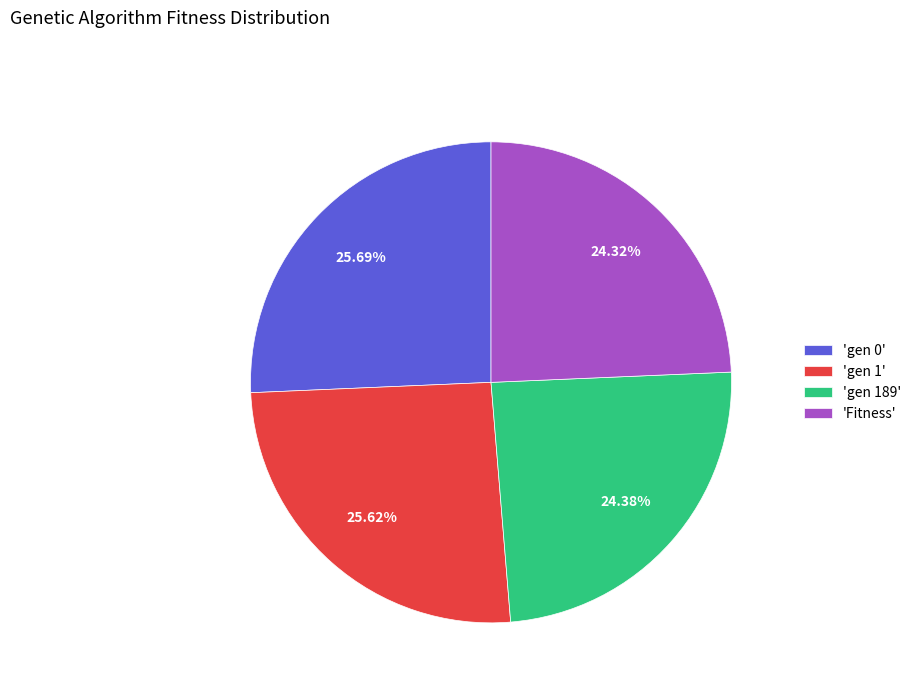

Do 'gen 1' and 'gen 0' together represent more than half of the pie?

Yes